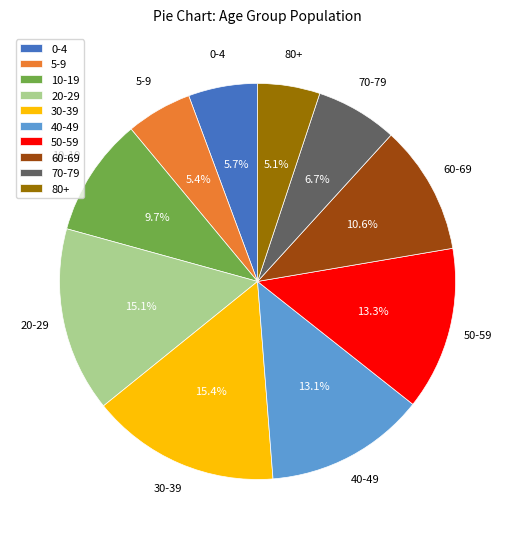

Which has a higher value, 10-19 or 30-39?

30-39